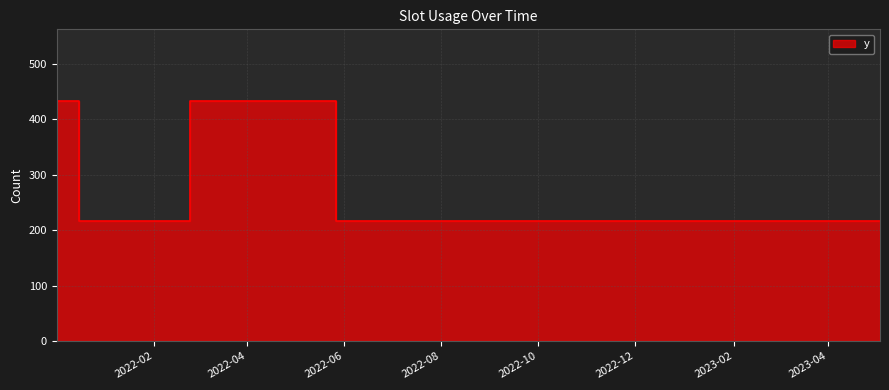

The value at 2021-12-16 is 216. True or false?

True